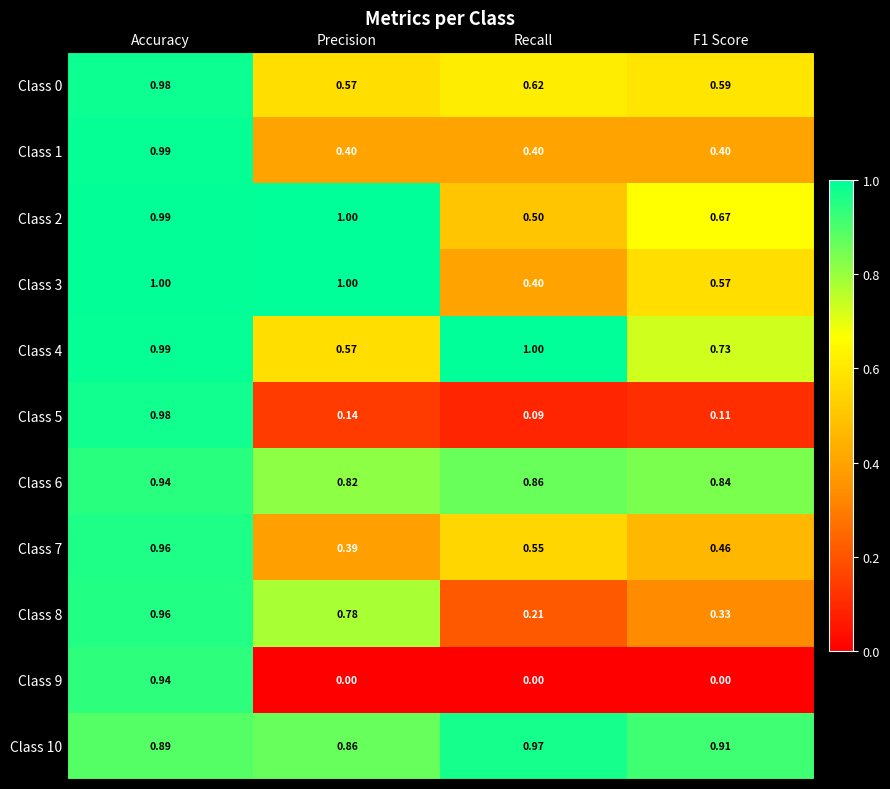

At which category is the sum across all series the highest?

Accuracy